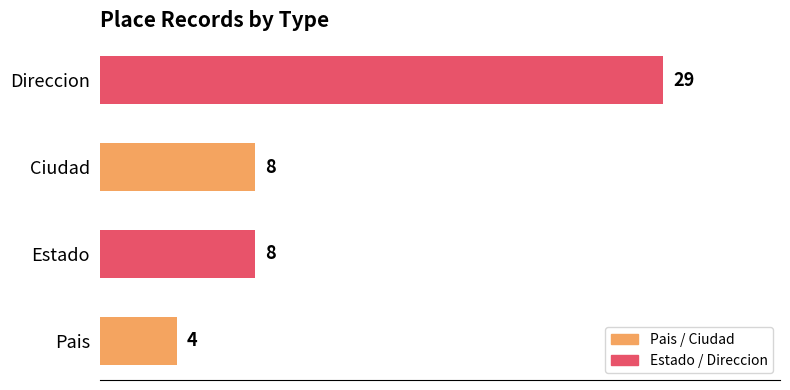

What value does the data have at Direccion, to the nearest 10?

30